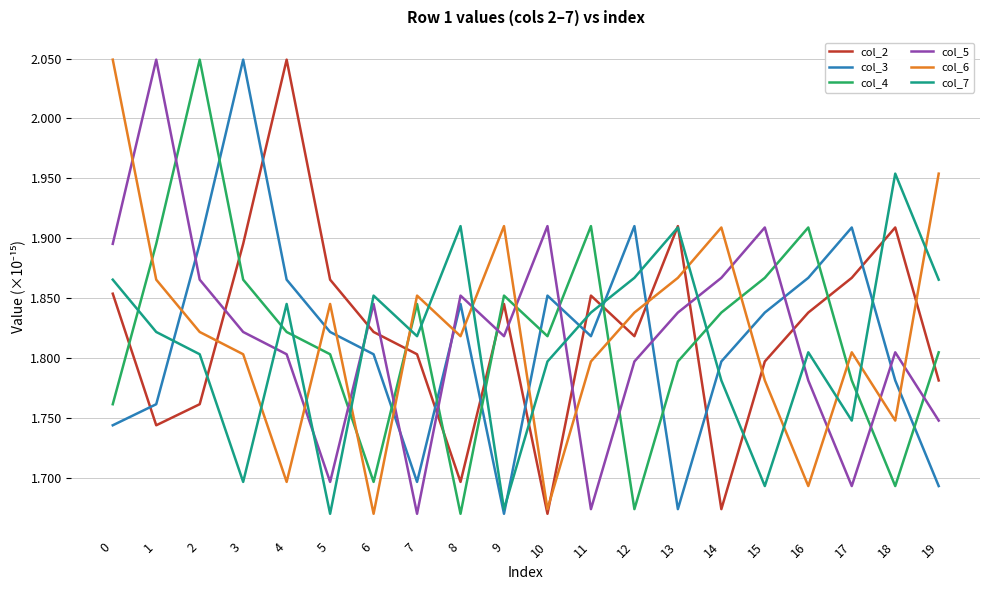

Is it true that col_3 equals 1.7 at 19?

True